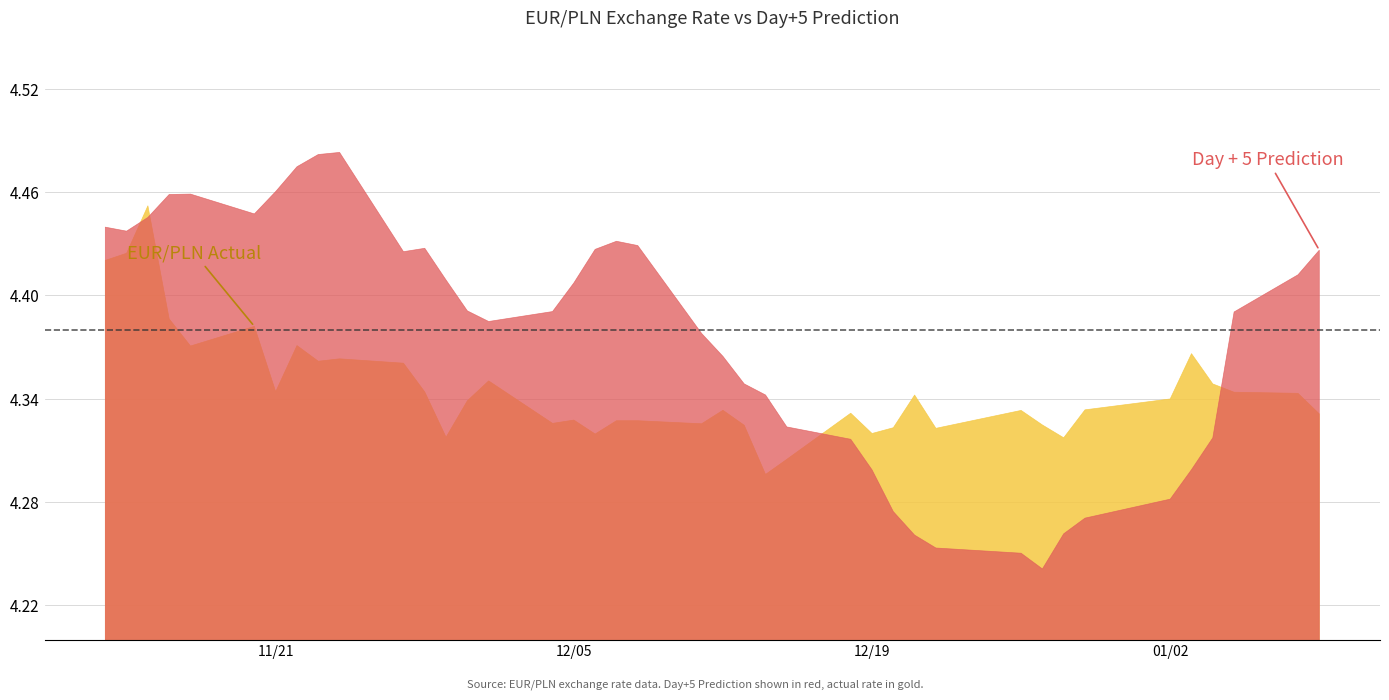

What are all the series names shown in the legend?

EUR/PLN, Day + 5 Prediction